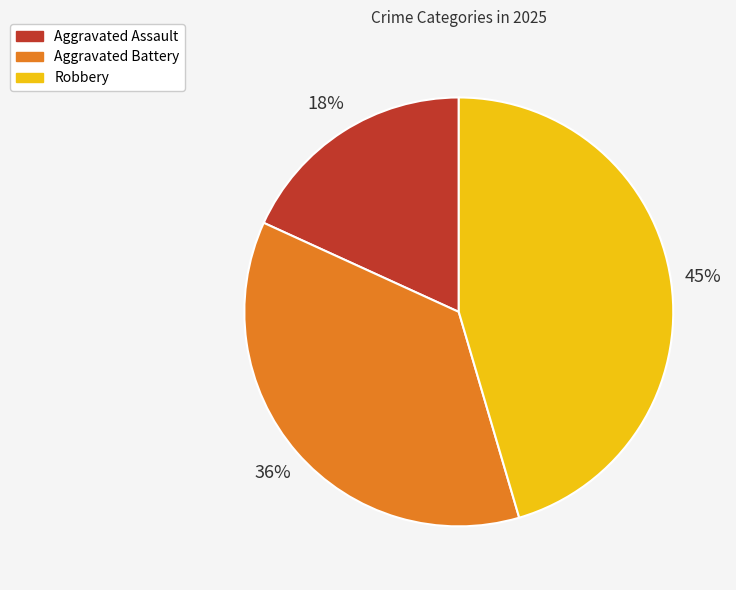

Count the number of slices in the pie.

3